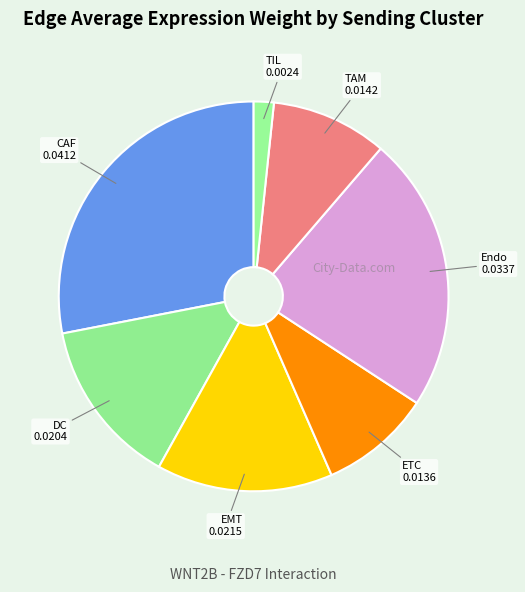

Which slice is the largest?

CAF